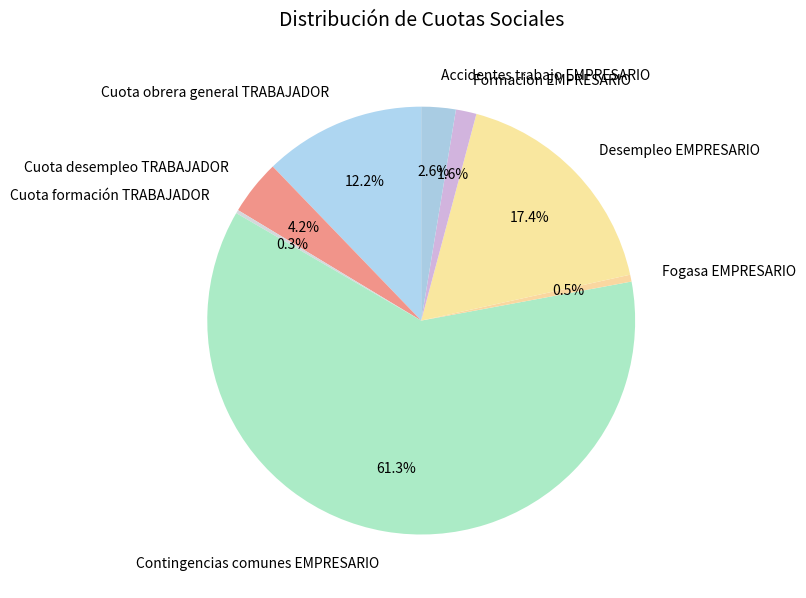

How much of the chart is everything except Desempleo EMPRESARIO?

82.6%